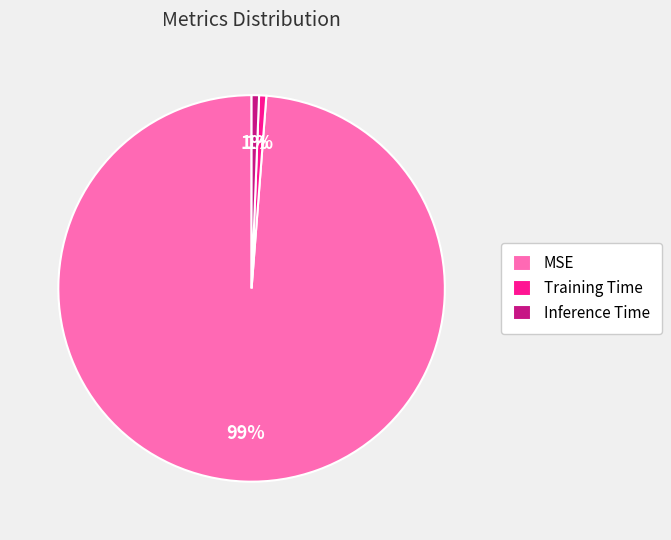

Which category has the biggest portion of the pie?

MSE